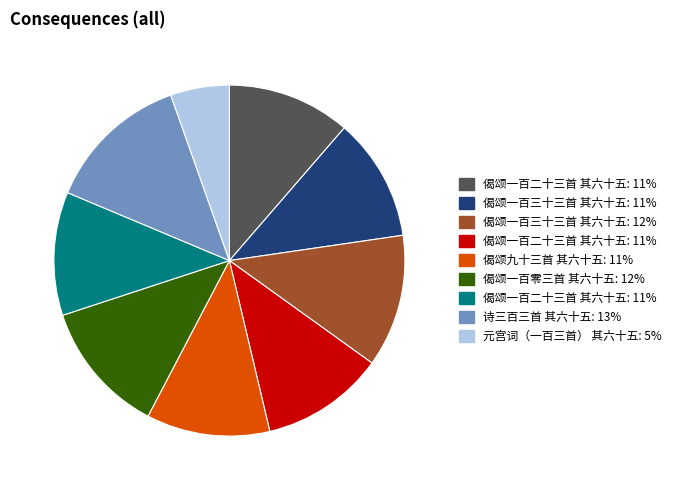

Is there a majority slice in this chart?

No